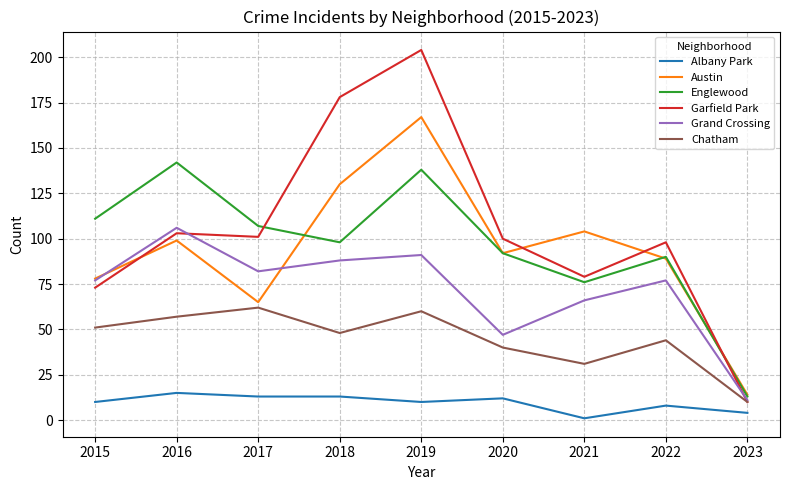

True or false: Englewood and Grand Crossing cross at least once.

False